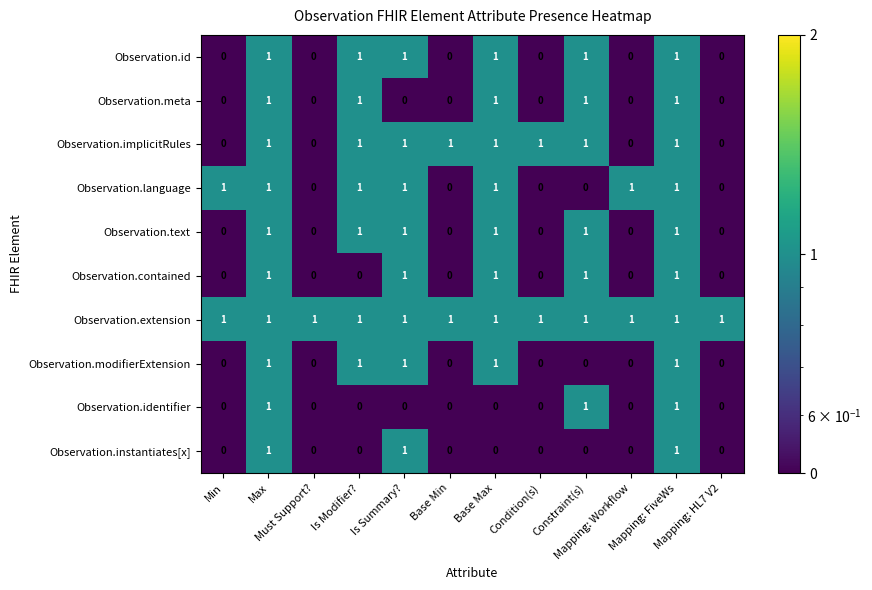

What is the sum of all Observation.extension values?

12